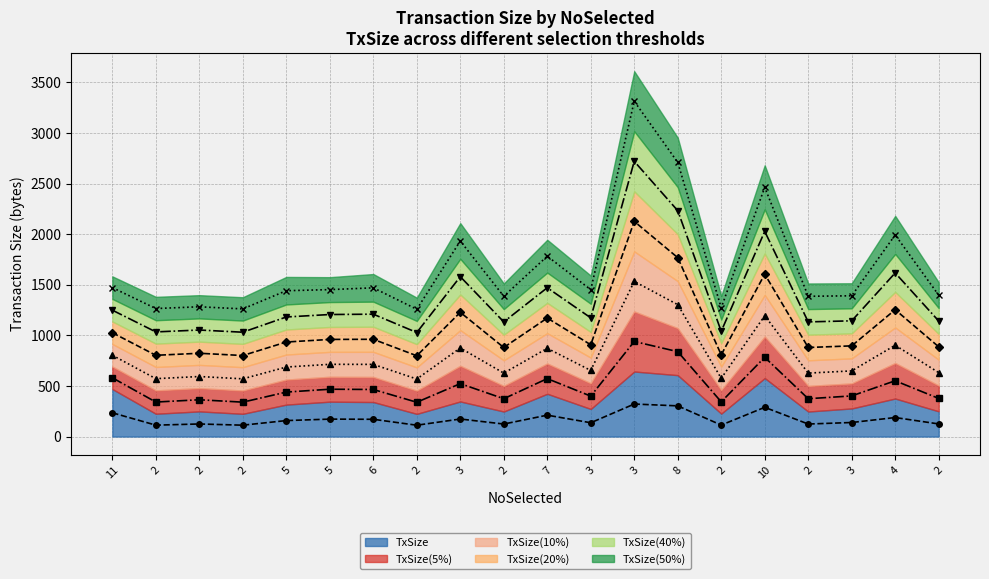

Rank the series by their maximum value, from highest to lowest.

TxSize(50%) (line), TxSize(40%) (line), TxSize(20%) (line), TxSize(10%) (line), TxSize(5%) (line), TxSize (line)